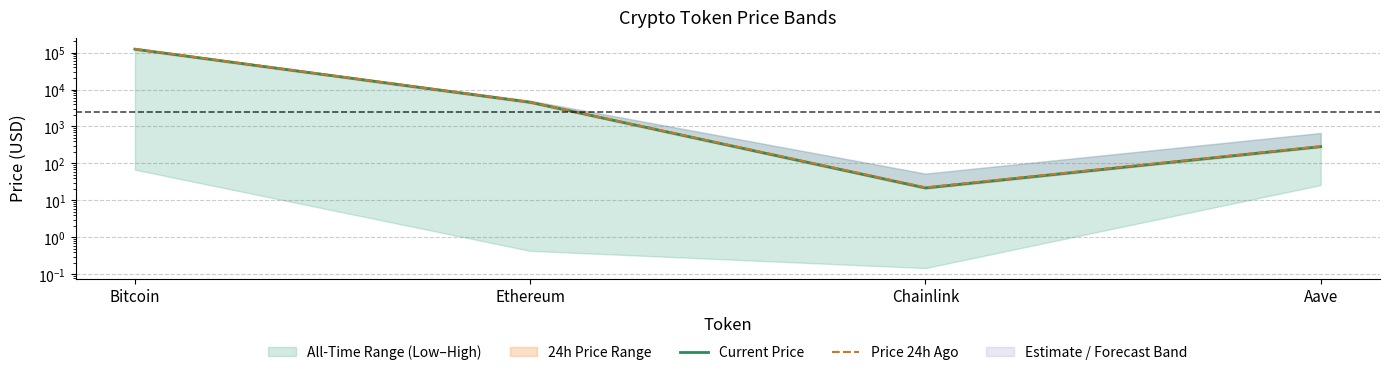

At which category does the chart reach its peak across all series?

Bitcoin